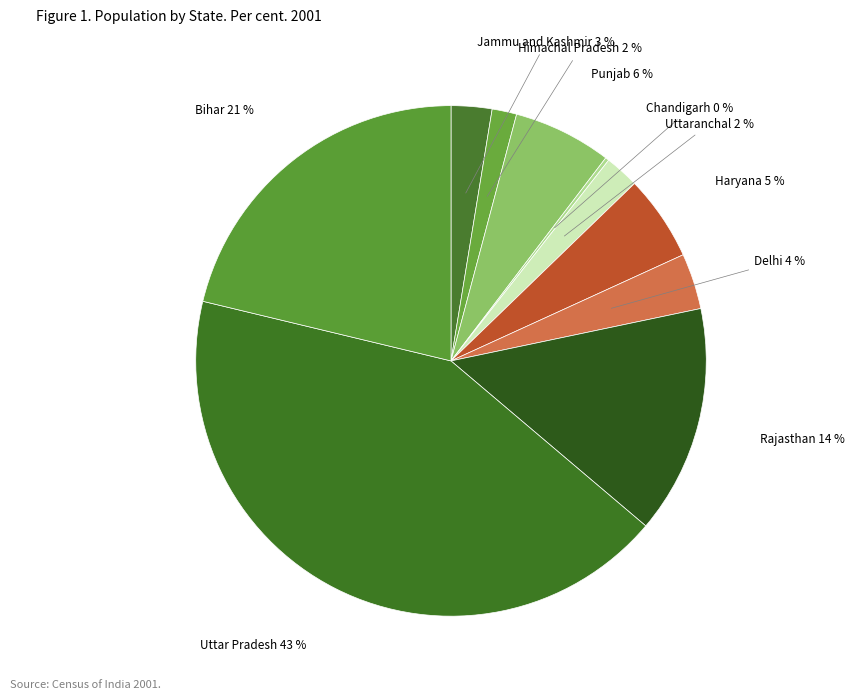

Rank the categories by value from highest to lowest.

Uttar Pradesh, Bihar, Rajasthan, Punjab, Haryana, Delhi, Jammu and Kashmir, Uttaranchal, Himachal Pradesh, Chandigarh